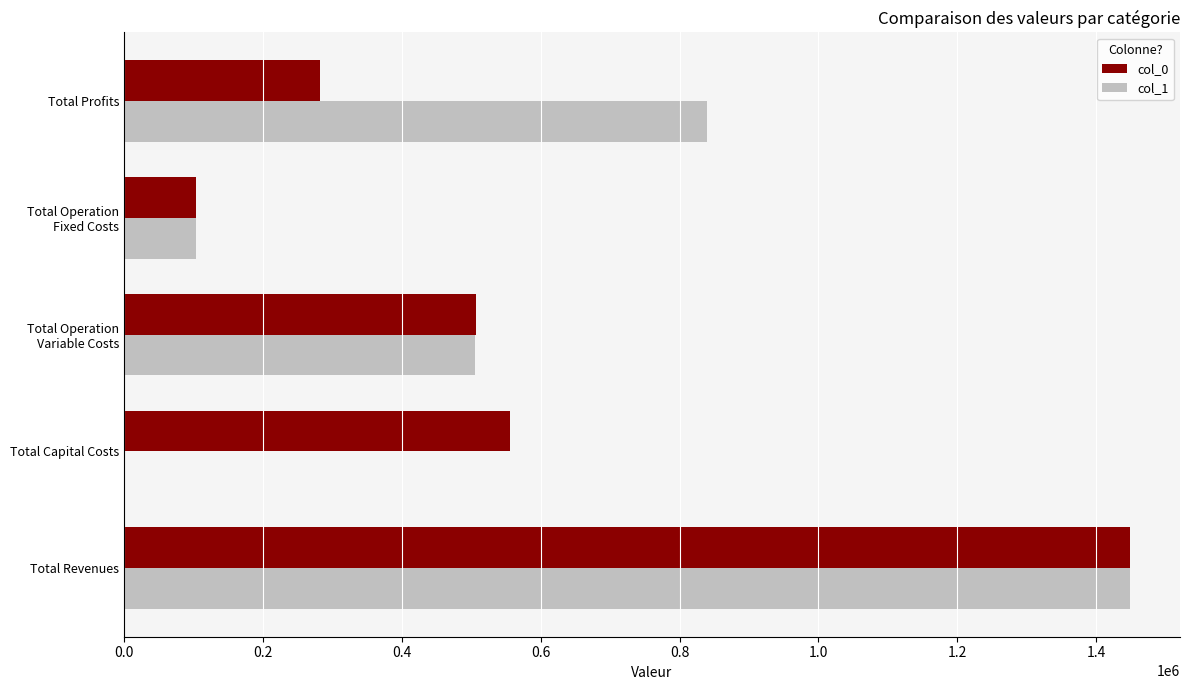

At which category is the sum across all series the highest?

Total Revenues